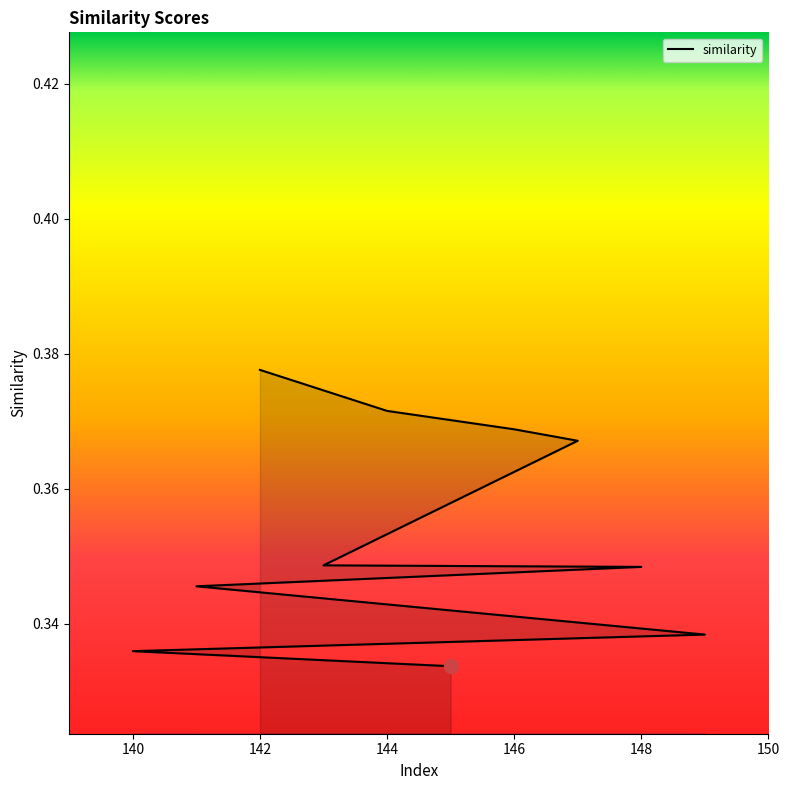

What value does the data have at 141?

0.3